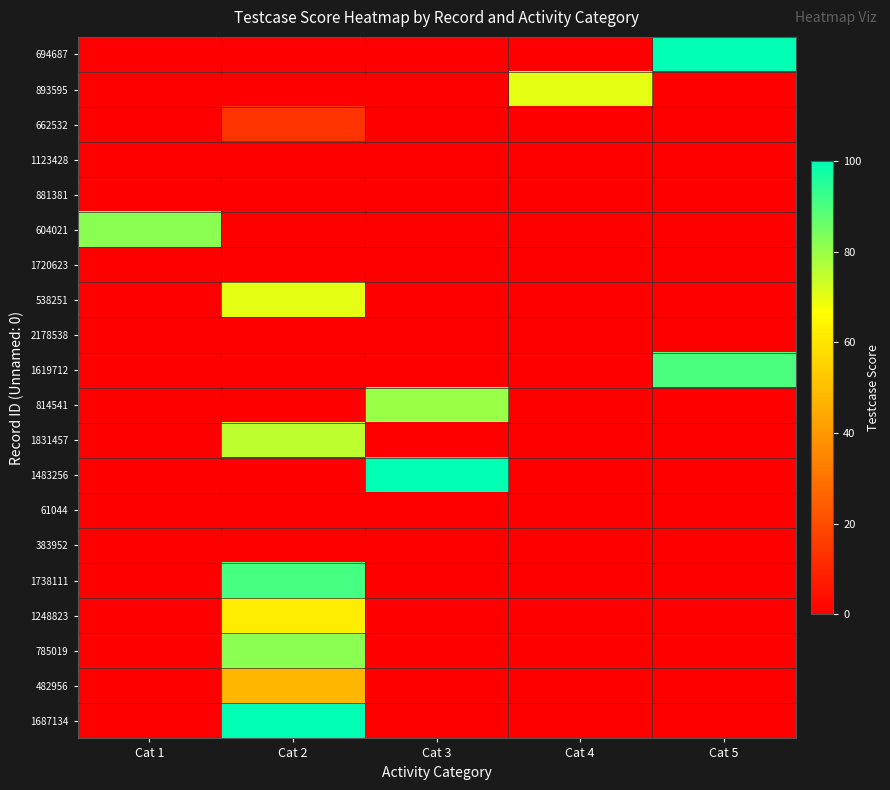

Which series has the widest spread of values?

694687